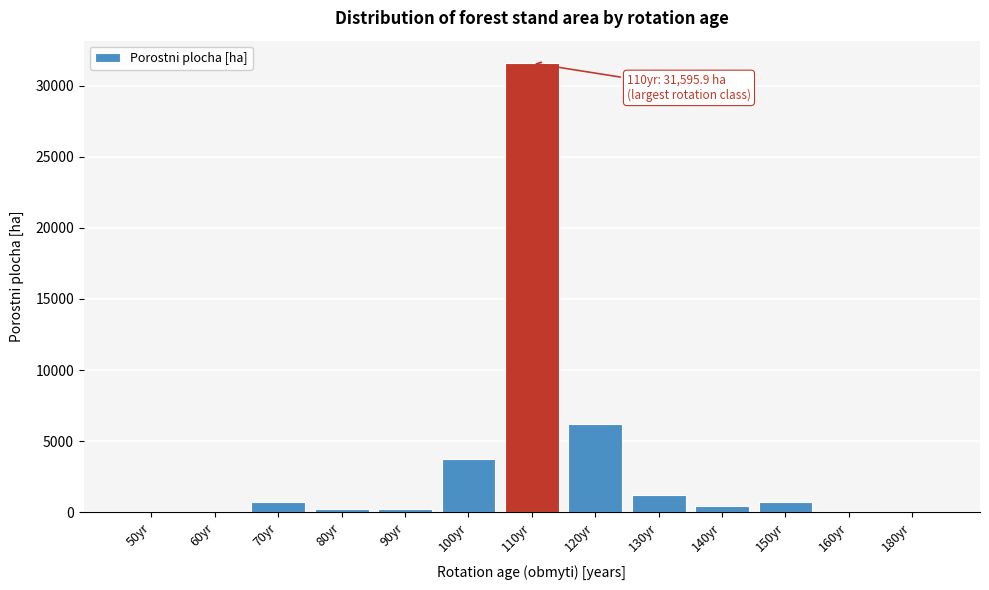

What is the maximum value shown in the chart?

31595.9